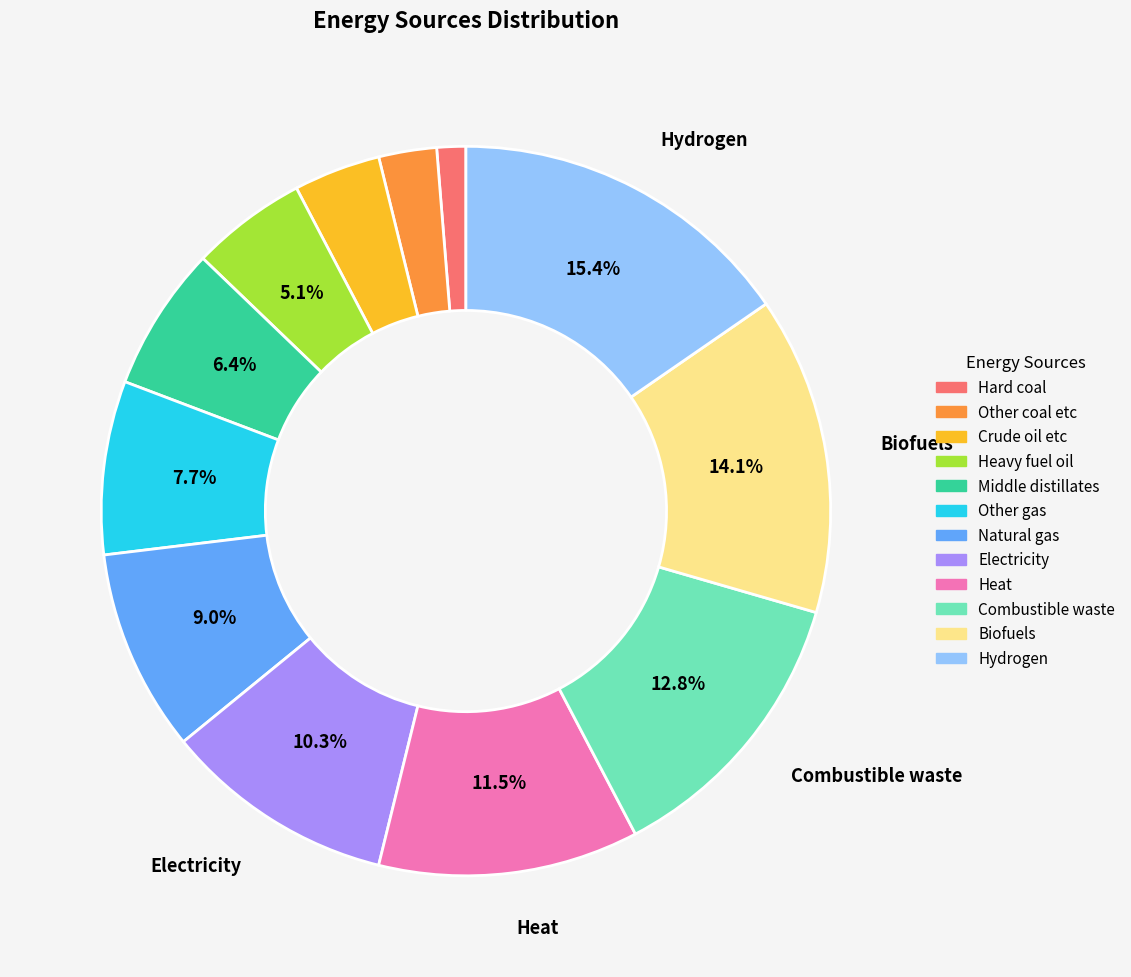

To the nearest percent, what portion does Crude oil etc represent?

4%